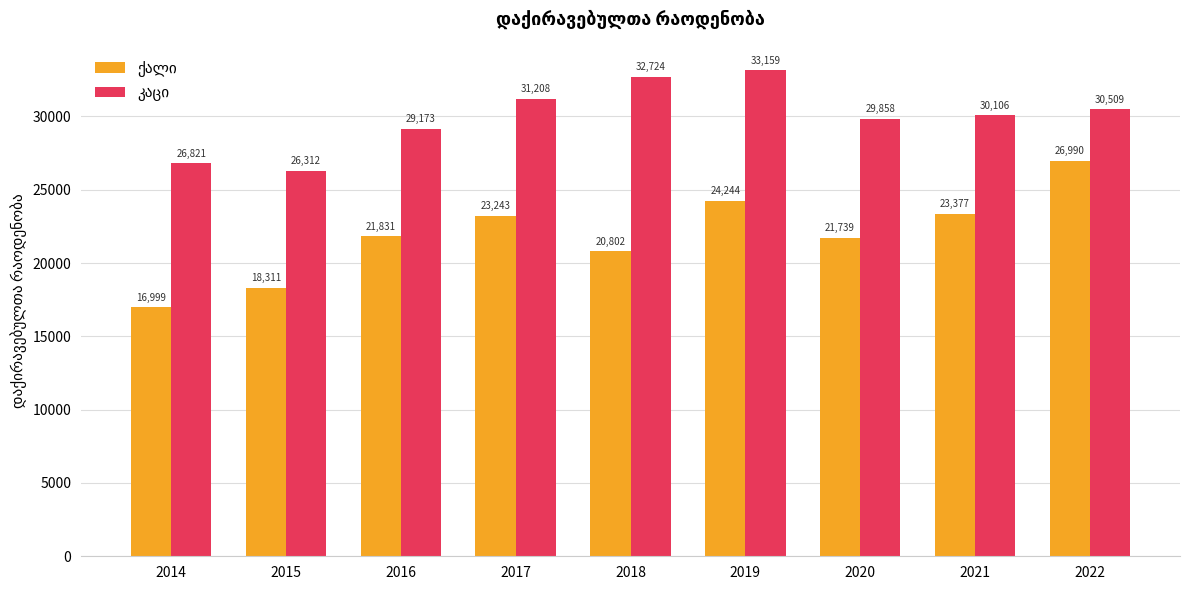

At how many categories does at least one series exceed 22942?

9